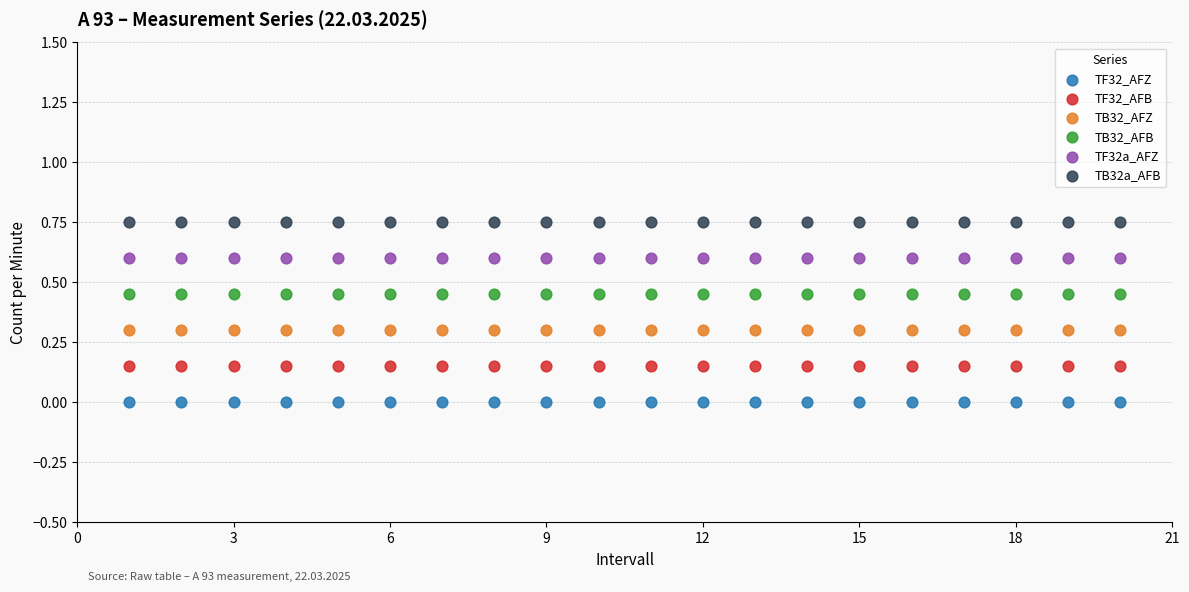

Which series reaches the maximum Y coordinate?

TB32a_AFB